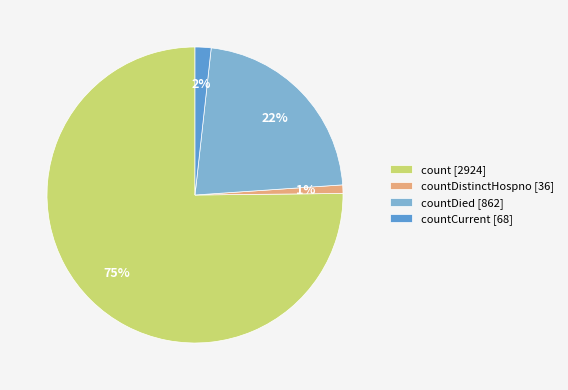

Count the number of slices in the pie.

4